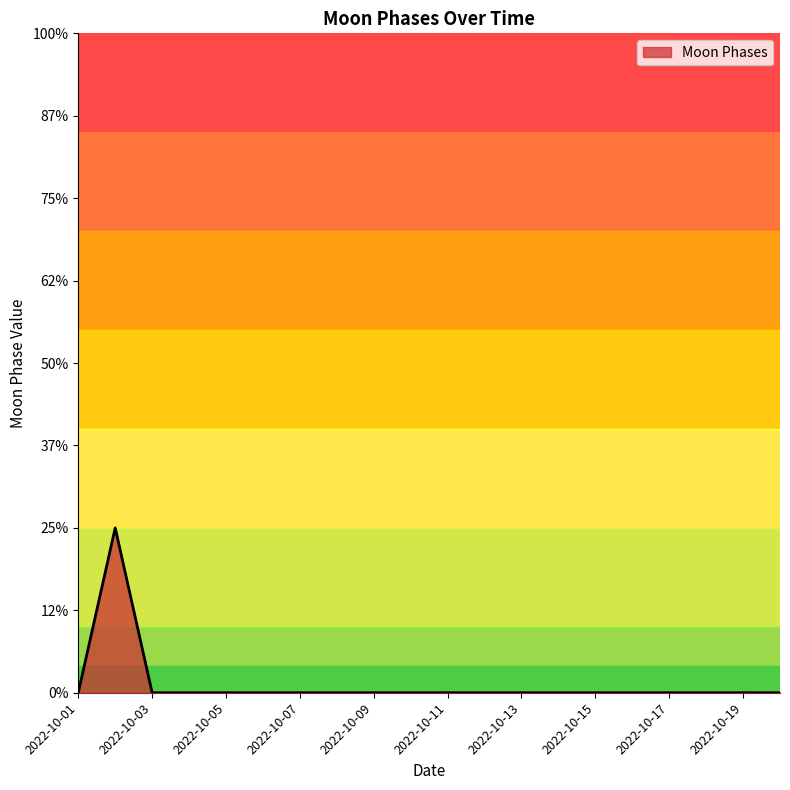

Where is the data nearest to the value 1?

2022-10-01